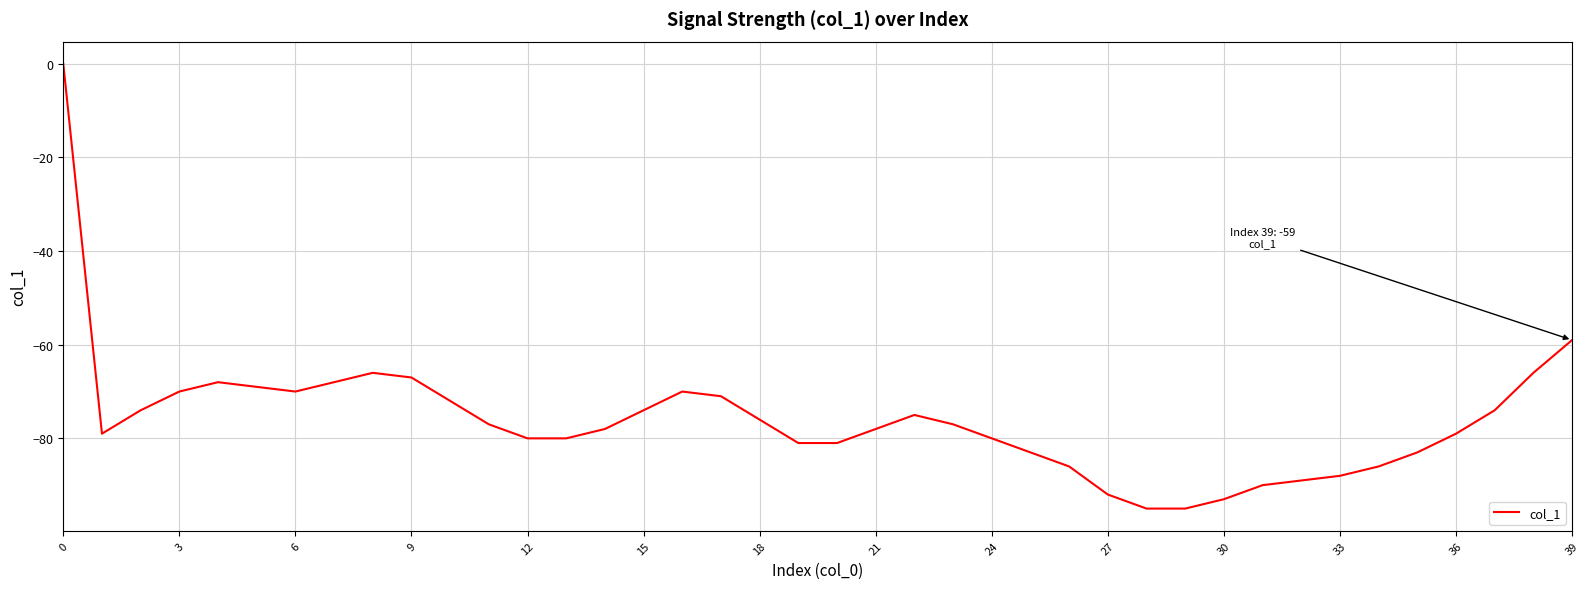

Reading left to right, extract all data points from this chart.

0	-79	-74	-70	-68	-69	-70	-68	-66	-67	-72	-77	-80	-80	-78	-74	-70	-71	-76	-81	-81	-78	-75	-77	-80	-83	-86	-92	-95	-95	-93	-90	-89	-88	-86	-83	-79	-74	-66	-59